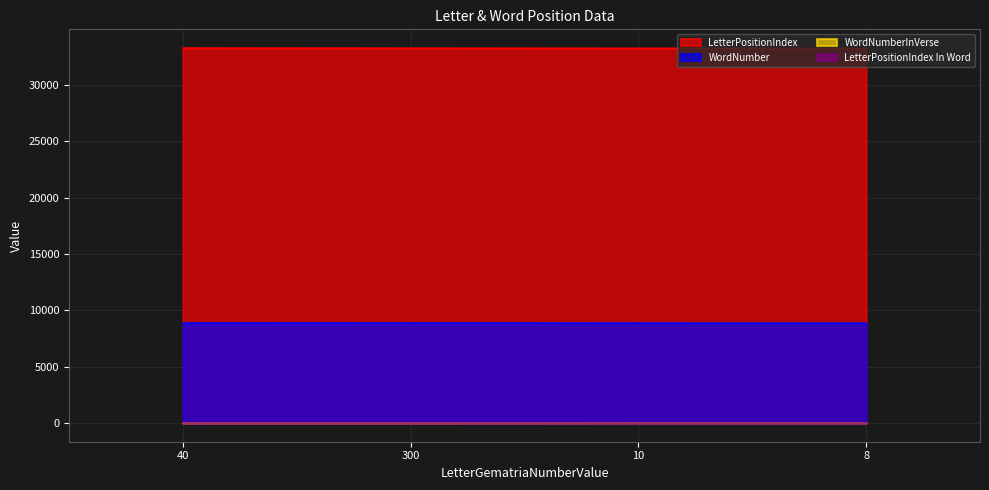

What is the difference between the WordNumber values at 40 and 10?

6